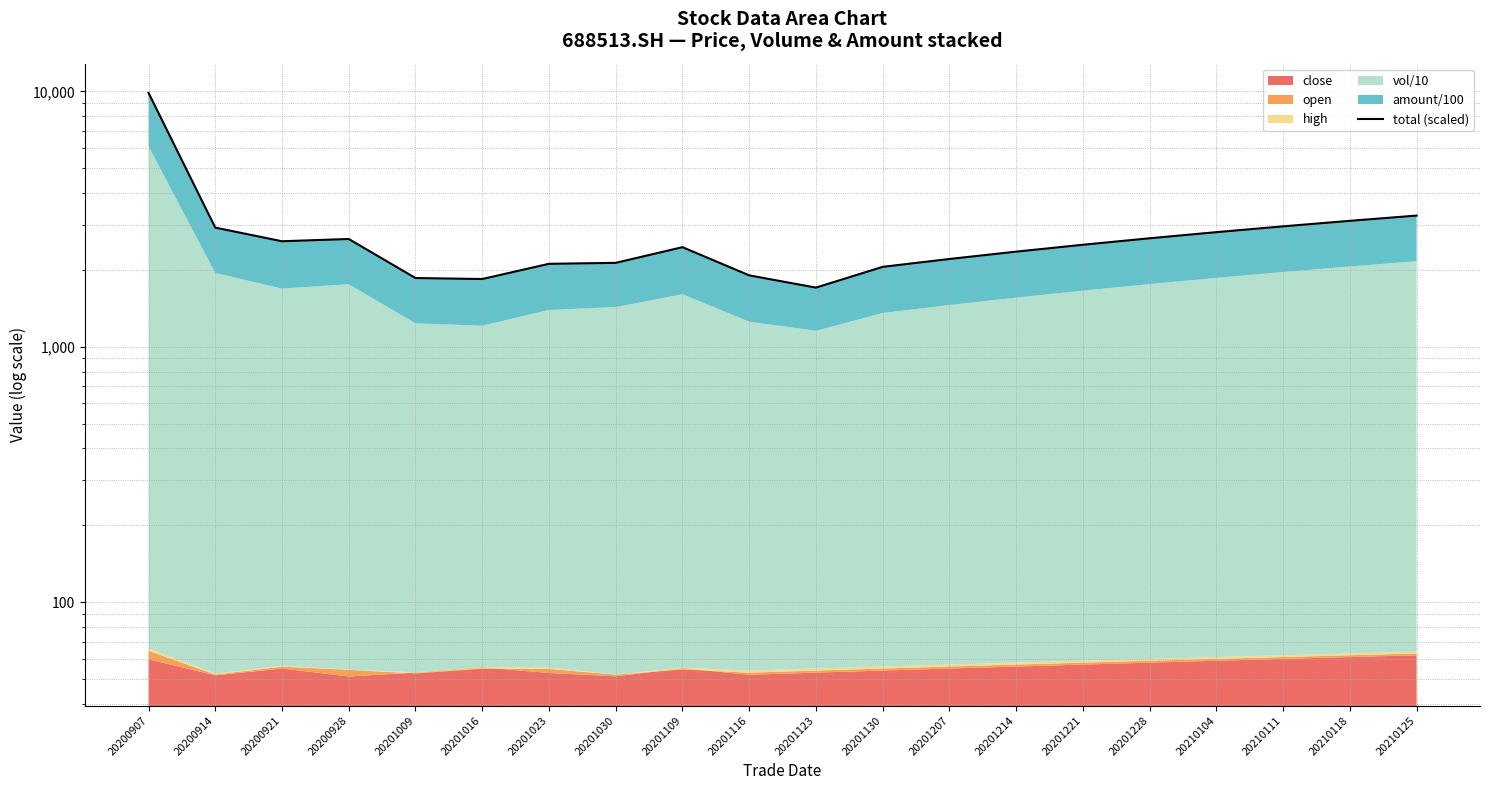

What is the difference between the values at 20200928 and 20210125?

621.1